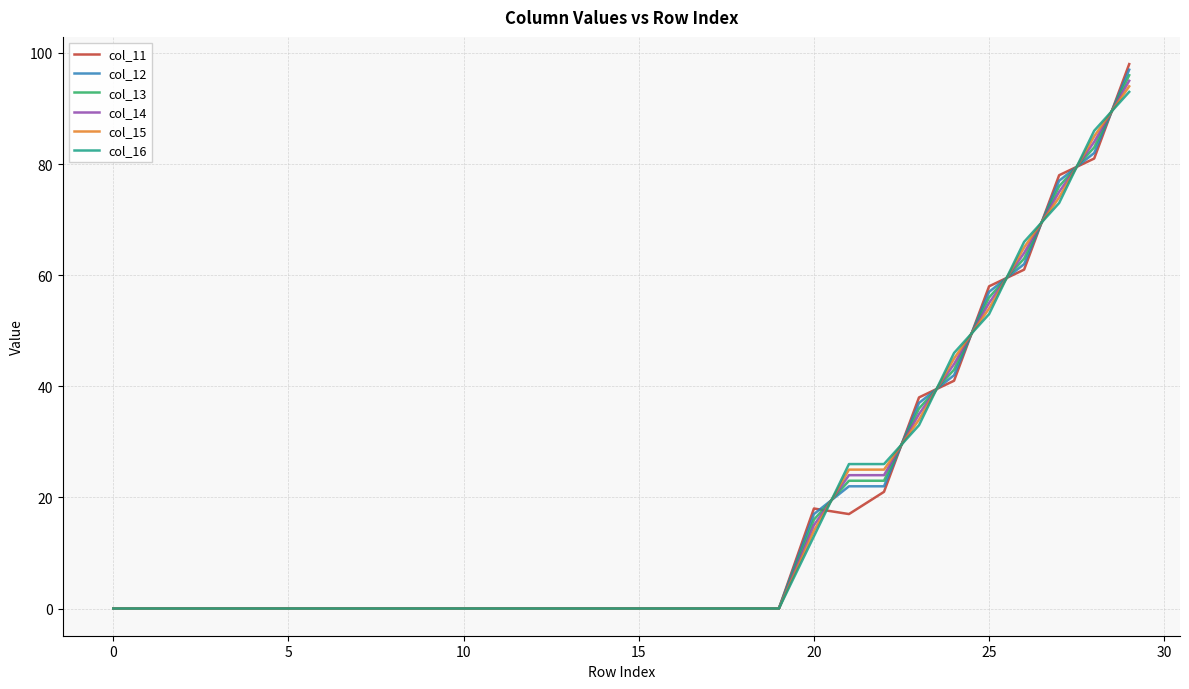

List the series in order of their peak value, lowest first.

col_16, col_15, col_14, col_13, col_12, col_11